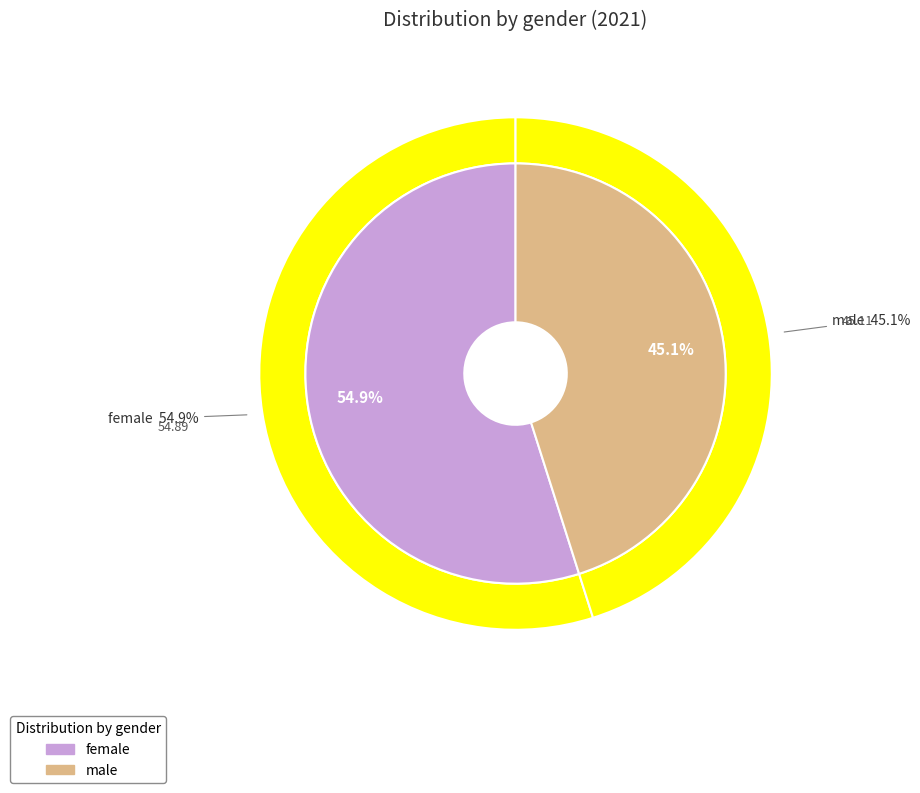

To the nearest percent, what is the combined percentage of male and female?

100%